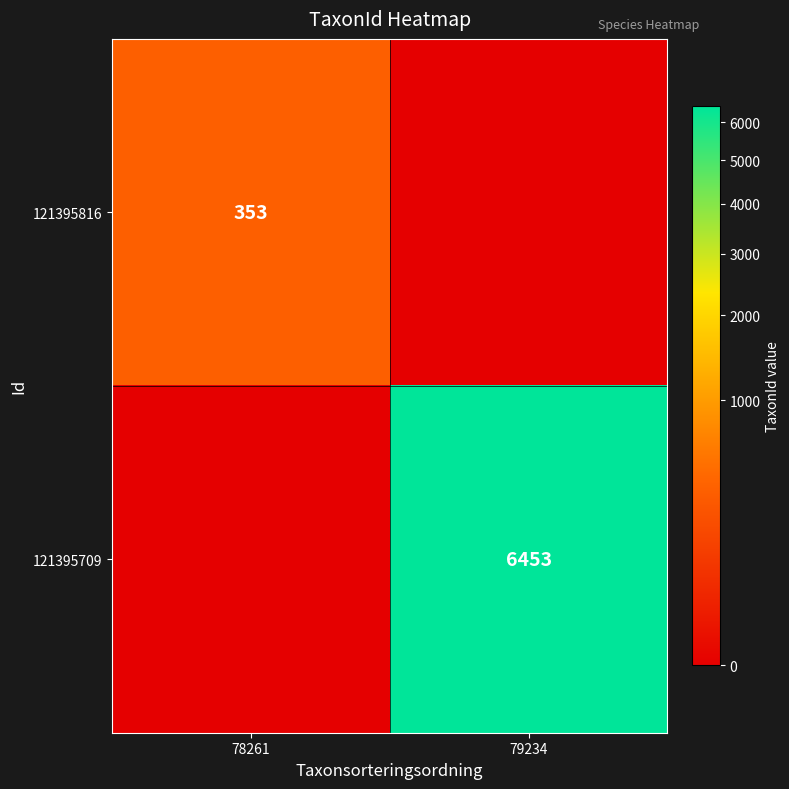

Is the value of 121395709 at 79234 greater than the value of 121395816 at 78261?

Yes